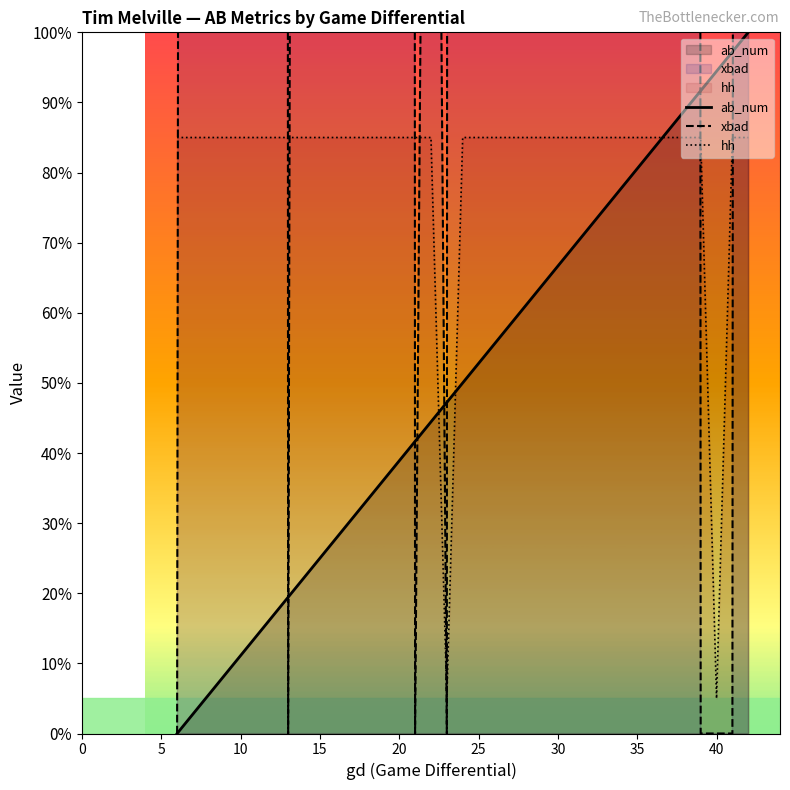

What is the lowest value of the hh series?

5.0